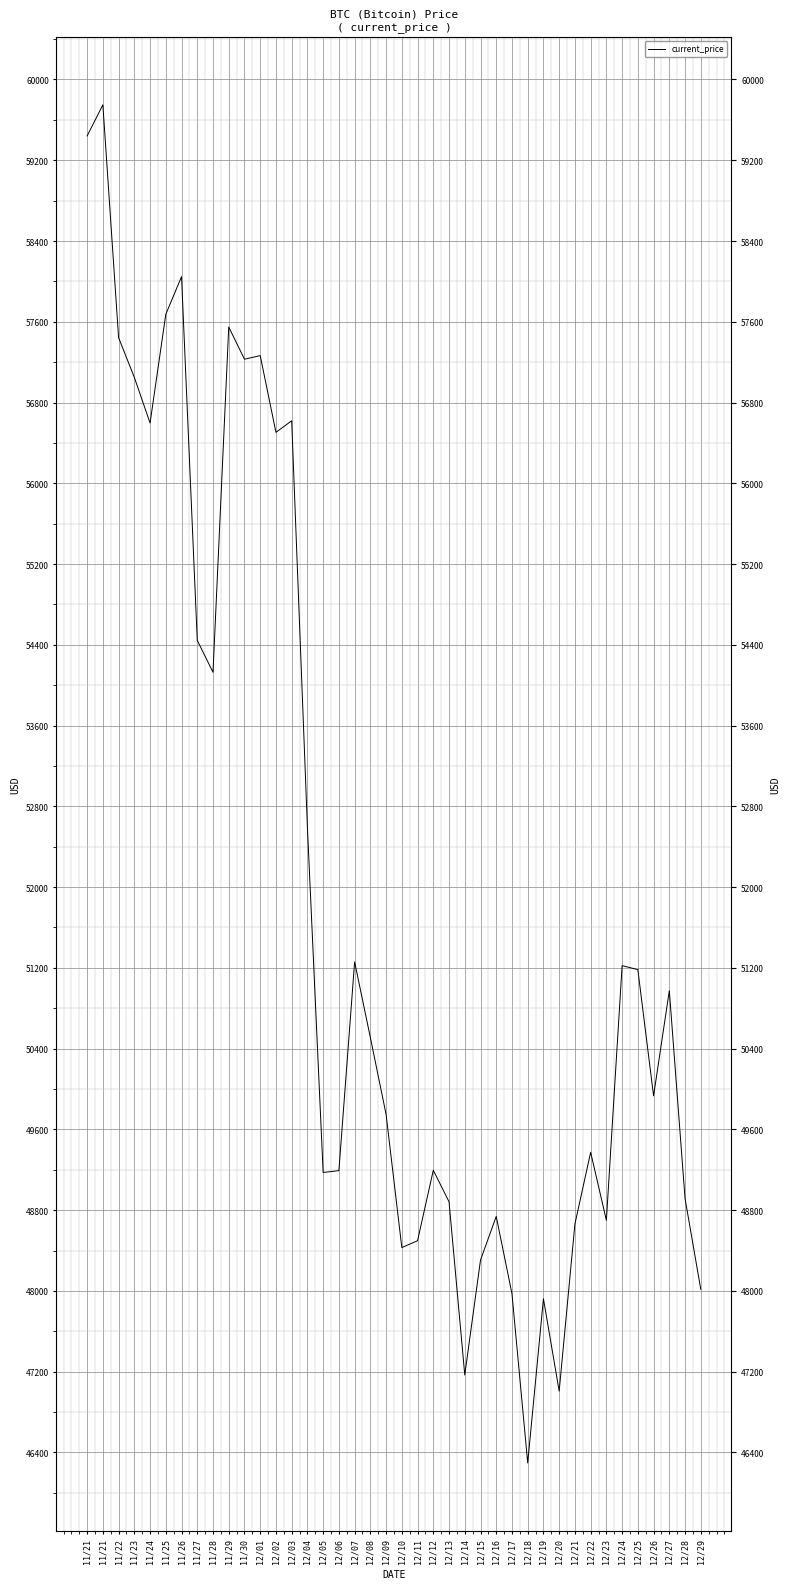

What is the difference between the values at 11/27 and 12/16?

5706